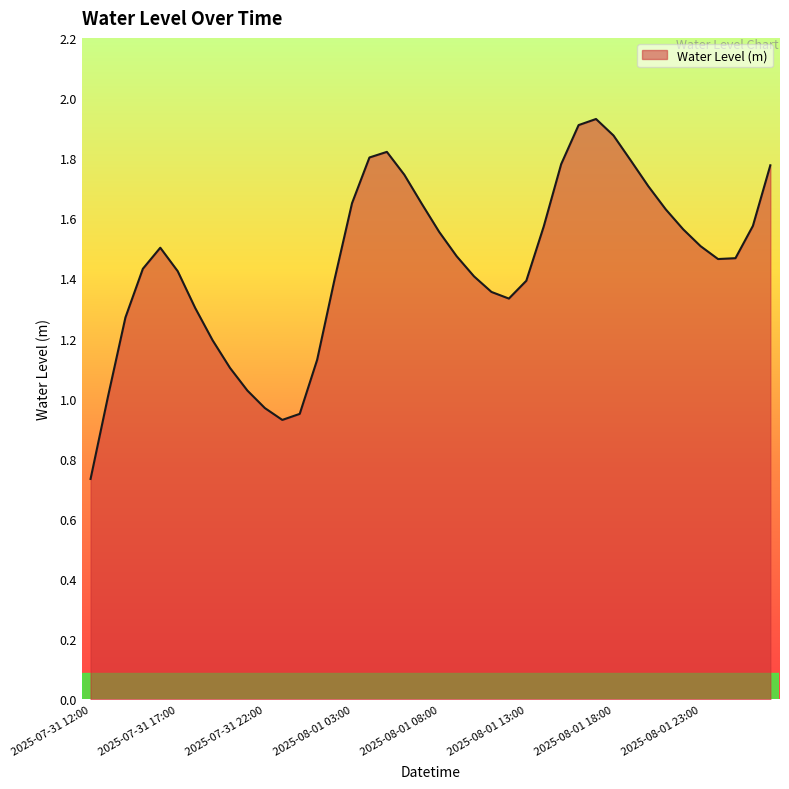

What is the difference between the maximum and minimum values?

1.2